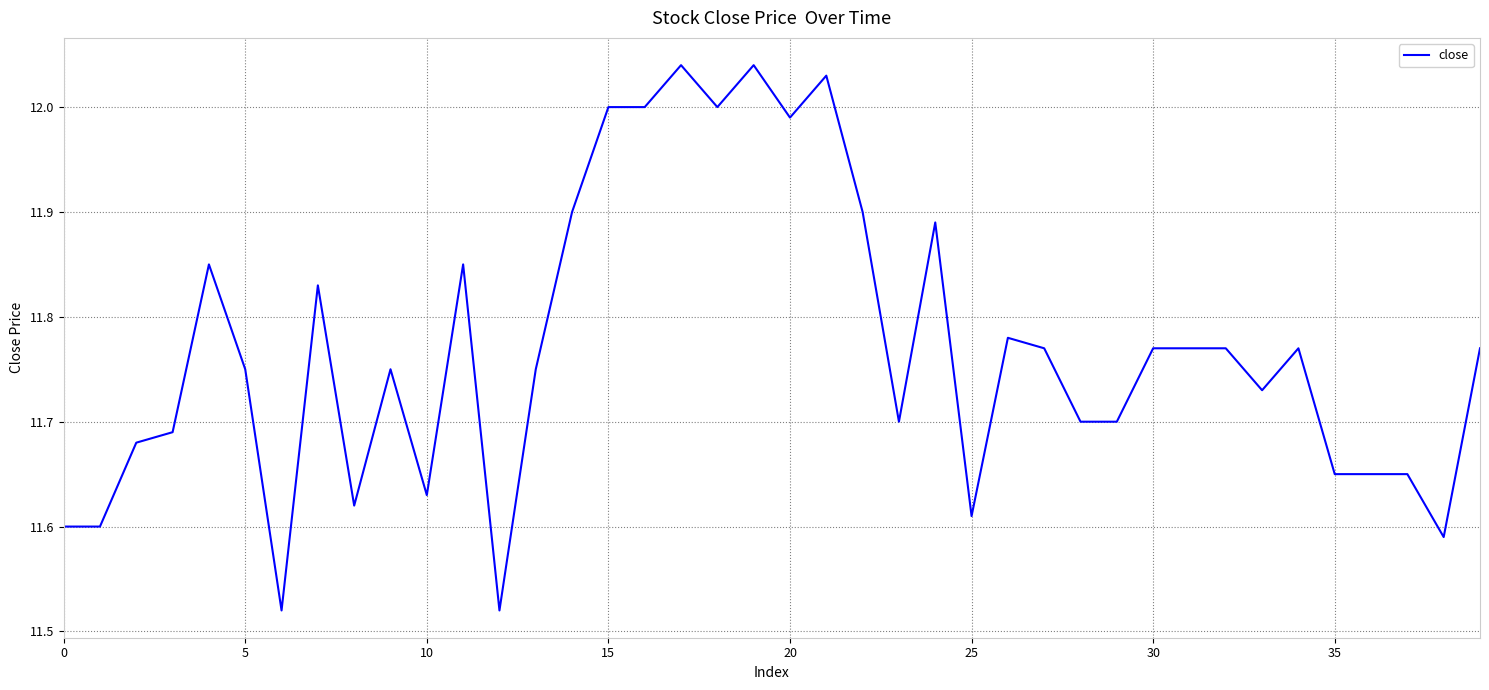

How many lines are shown in the chart?

1